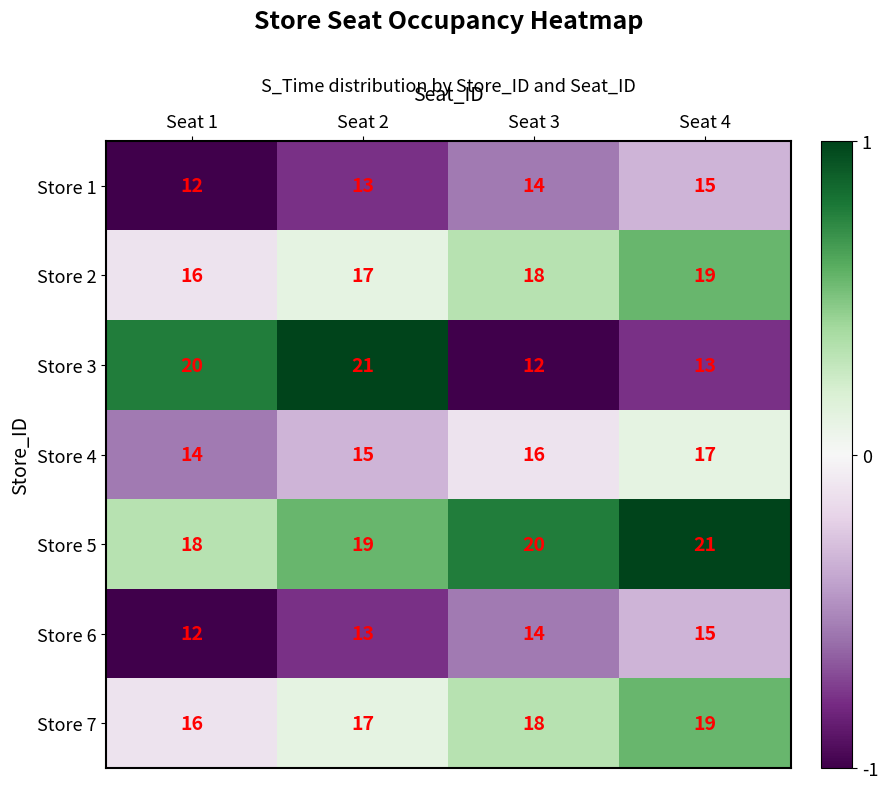

What is the difference between the highest and lowest values at Seat 4?

8